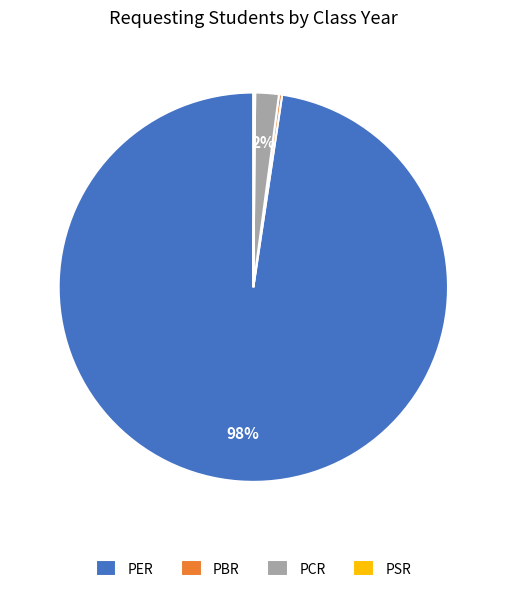

To the nearest percent, what is the average slice percentage?

25%